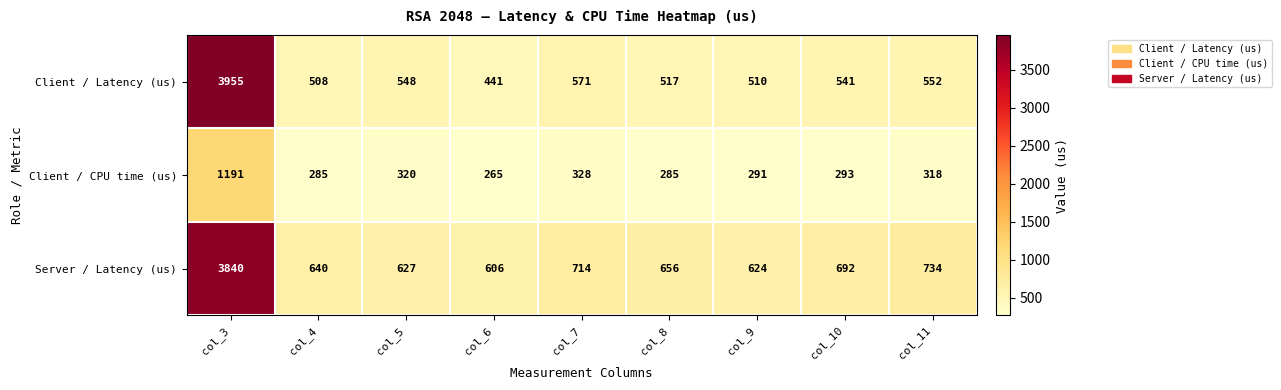

Reading left to right, transcribe all the data shown in this chart.

Client / Latency (us): 3955	508	548	441	571	517	510	541	552
Client / CPU time (us): 1191	285	320	265	328	285	291	293	318
Server / Latency (us): 3840	640	627	606	714	656	624	692	734